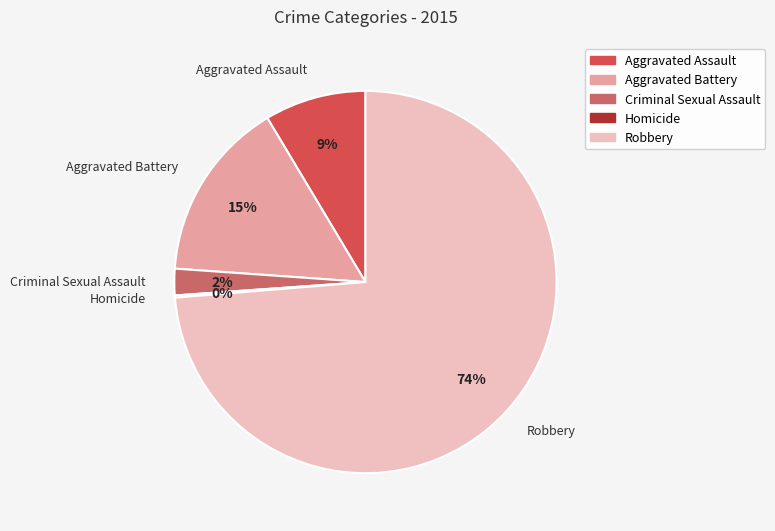

To the nearest percent, what percentage of the pie is Robbery?

74%